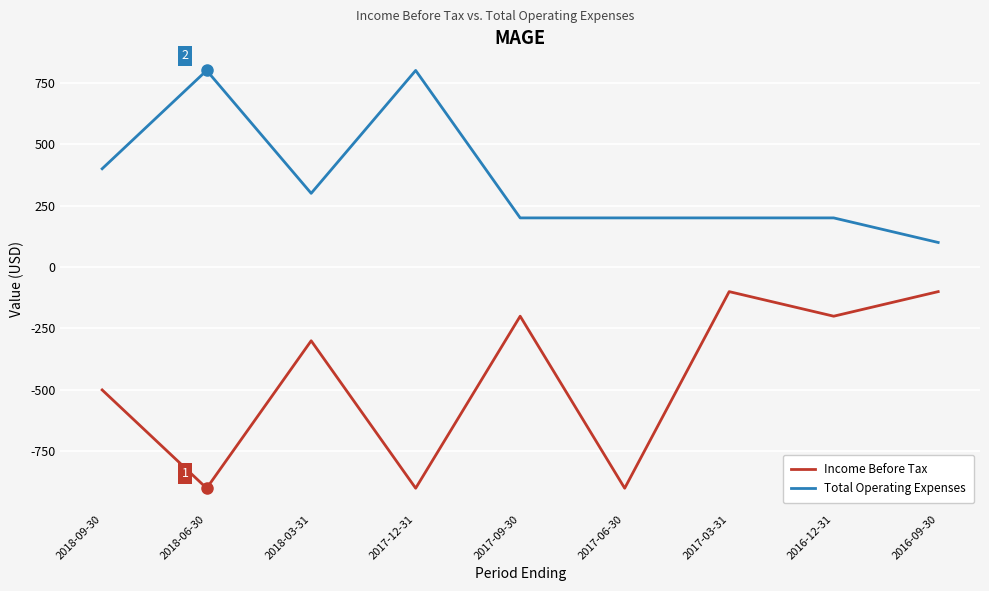

Reading left to right, list all the values displayed in this chart.

Income Before Tax: -500	-900	-300	-900	-200	-900	-100	-200	-100
Total Operating Expenses: 400	800	300	800	200	200	200	200	100